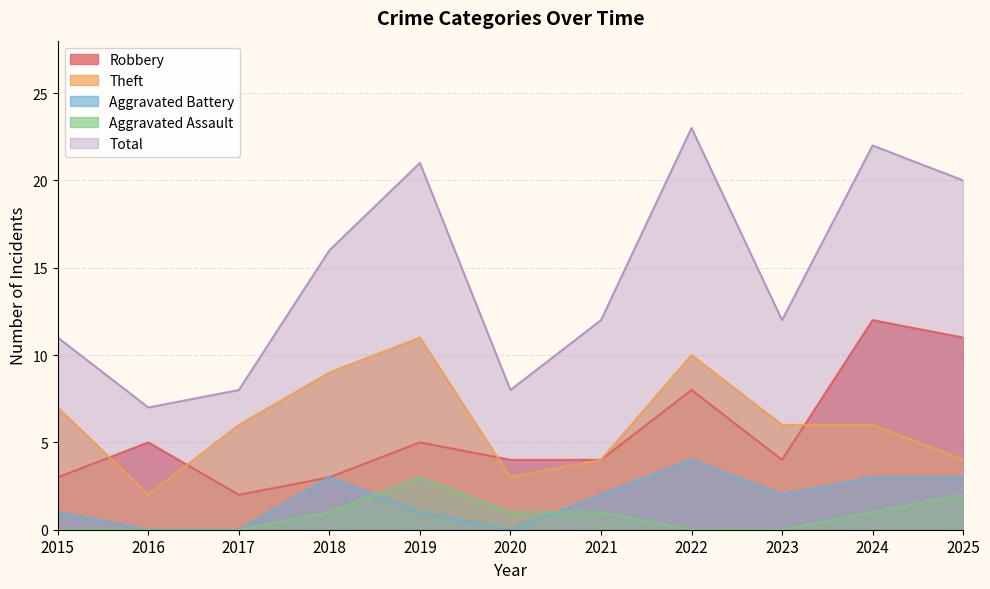

What is the difference between the maximum and second lowest values in the Robbery series?

9